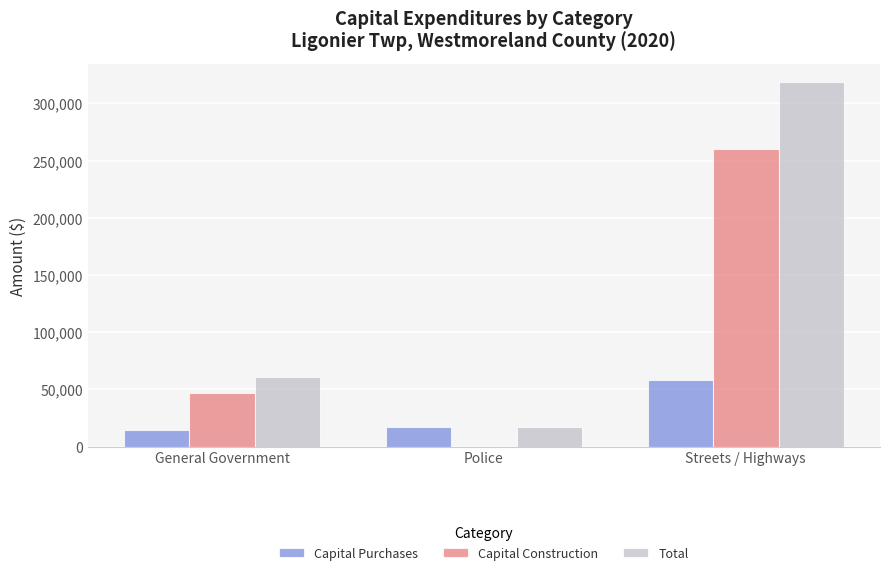

At which label is Capital Construction closest to 130231?

General Government